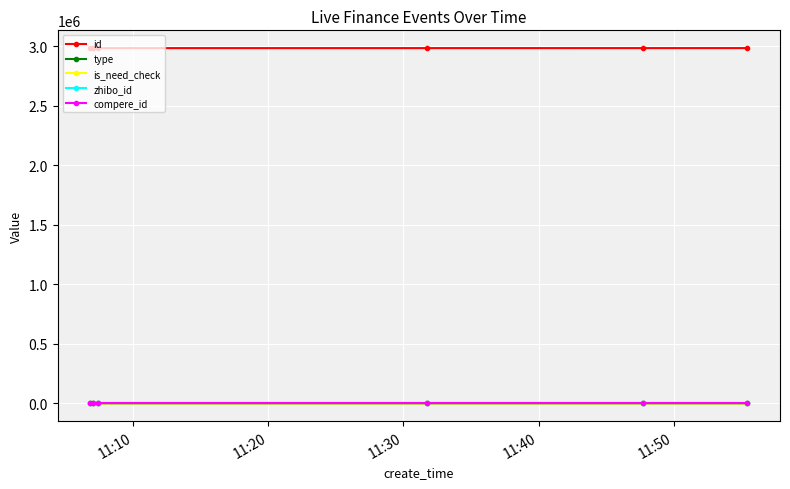

At how many categories does at least one series exceed 2937586?

6